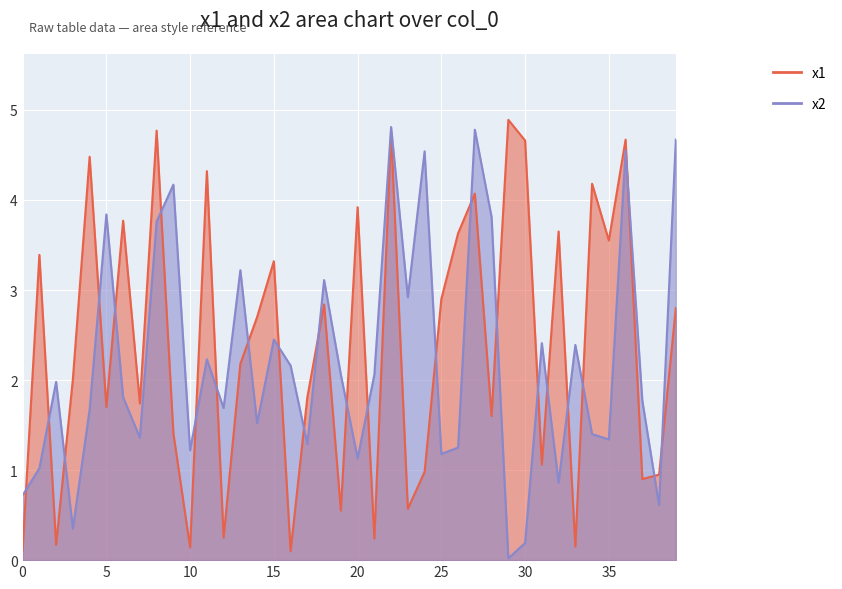

How many interior local peaks does the x1 series have?

14